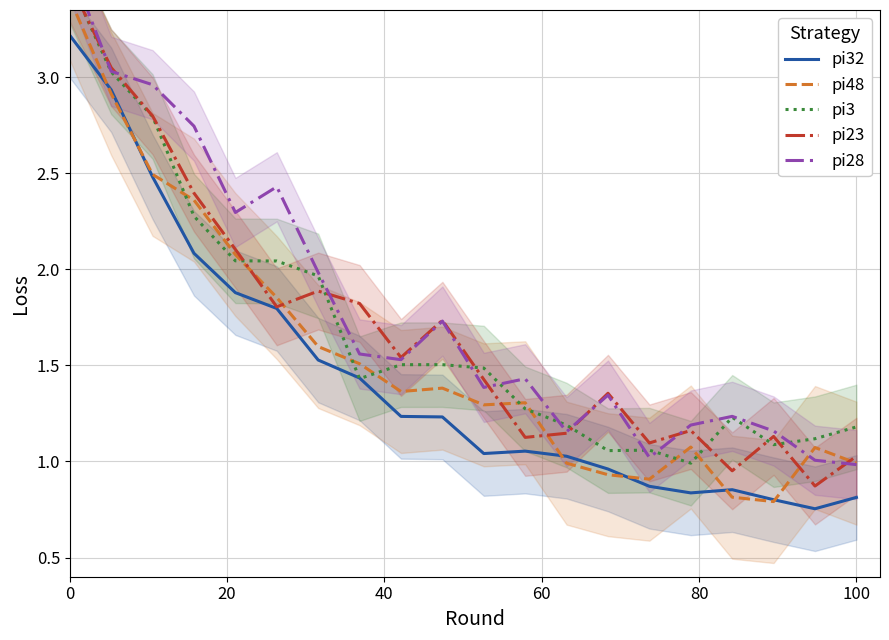

What are all the series names shown in the legend?

pi32, pi48, pi3, pi23, pi28